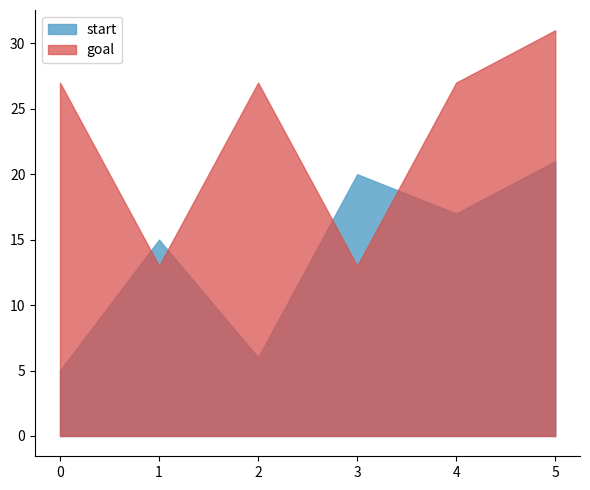

What is the sum of all start values?

84